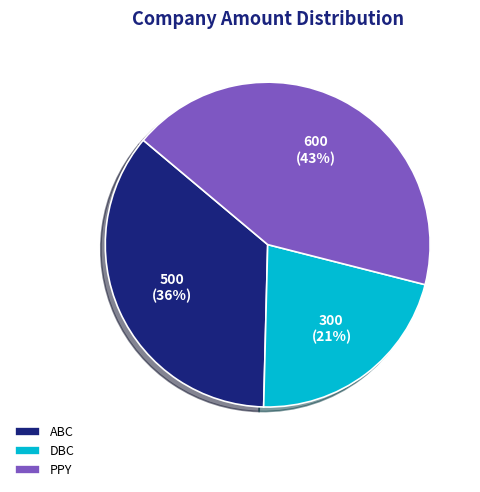

Is the sum of PPY and ABC greater than half?

Yes